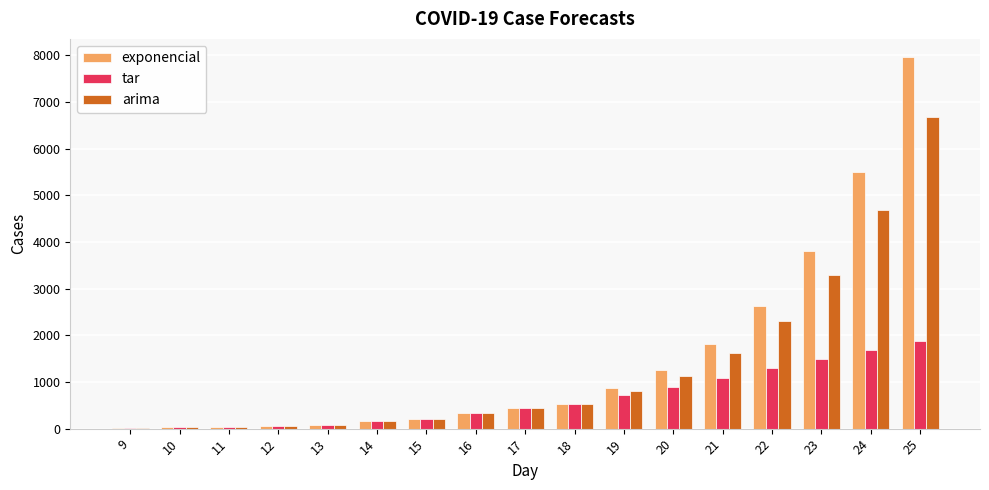

Which series changed the most between 14 and 19?

exponencial